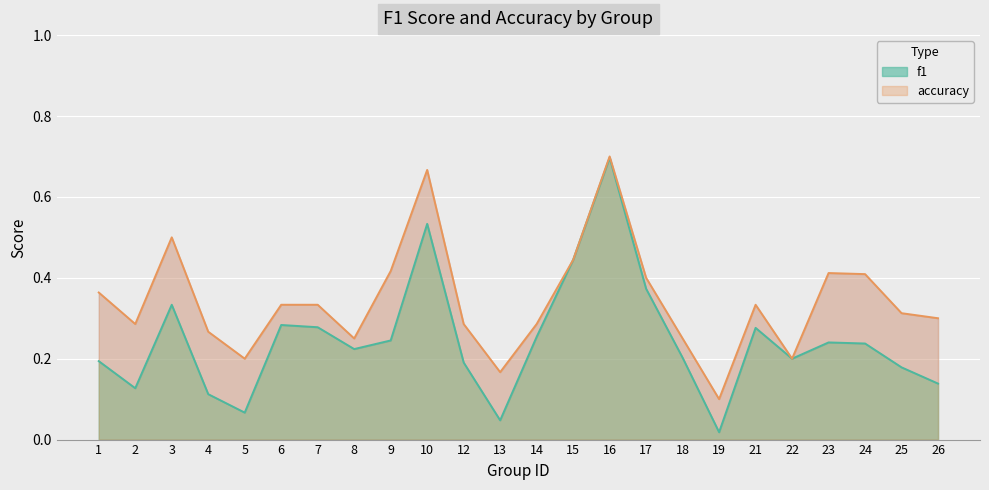

Rank the series by their average value, from lowest to highest.

f1, accuracy